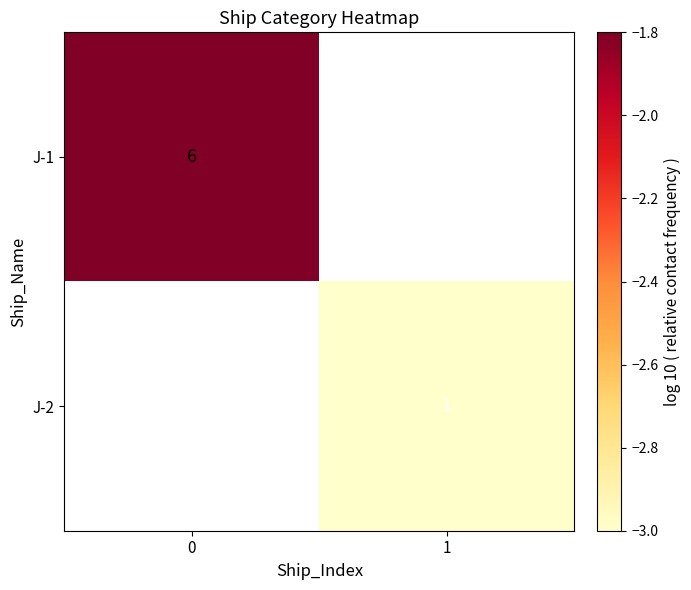

Is it true that J-1 equals 1.3 at 0?

False